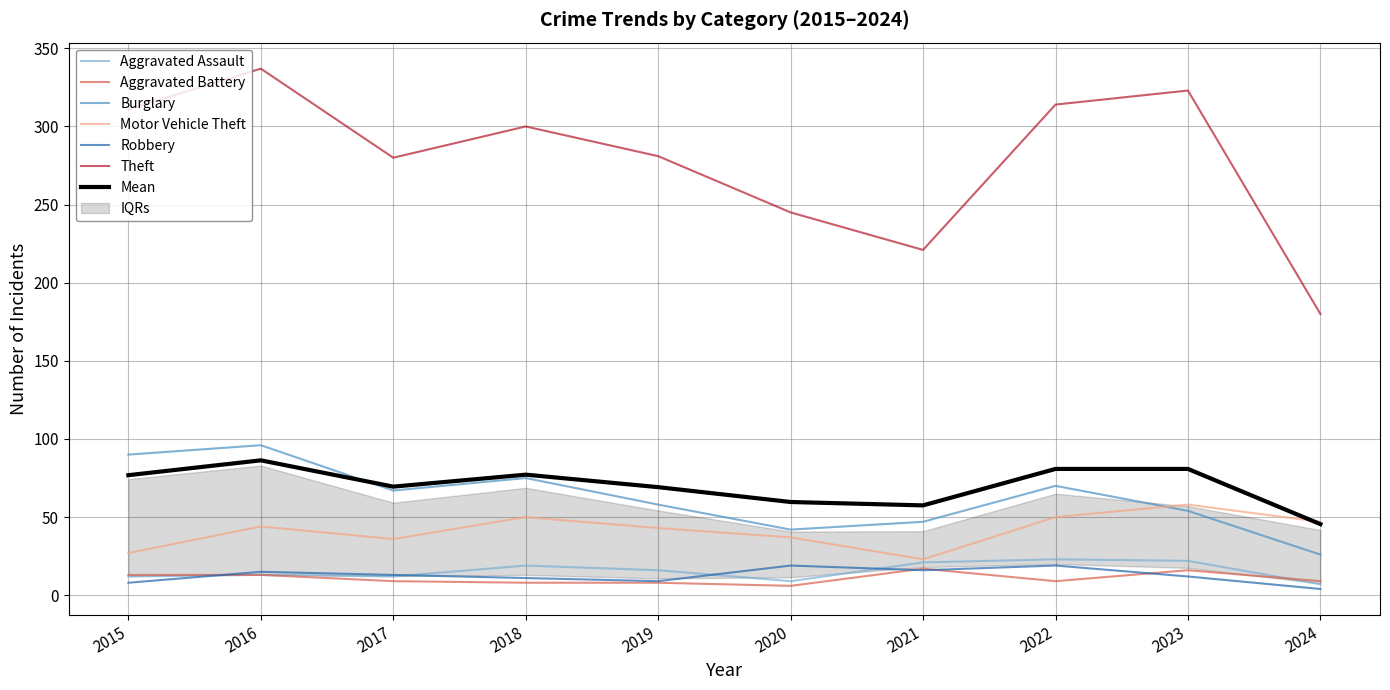

What is the value of the Burglary point at the 4th from the left?

75